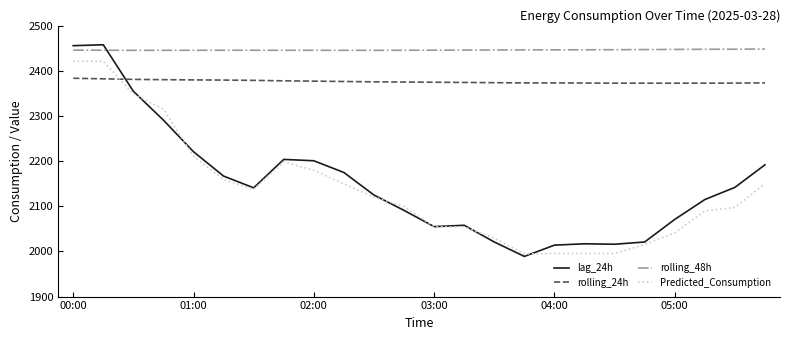

Which series has the widest spread of values?

lag_24h